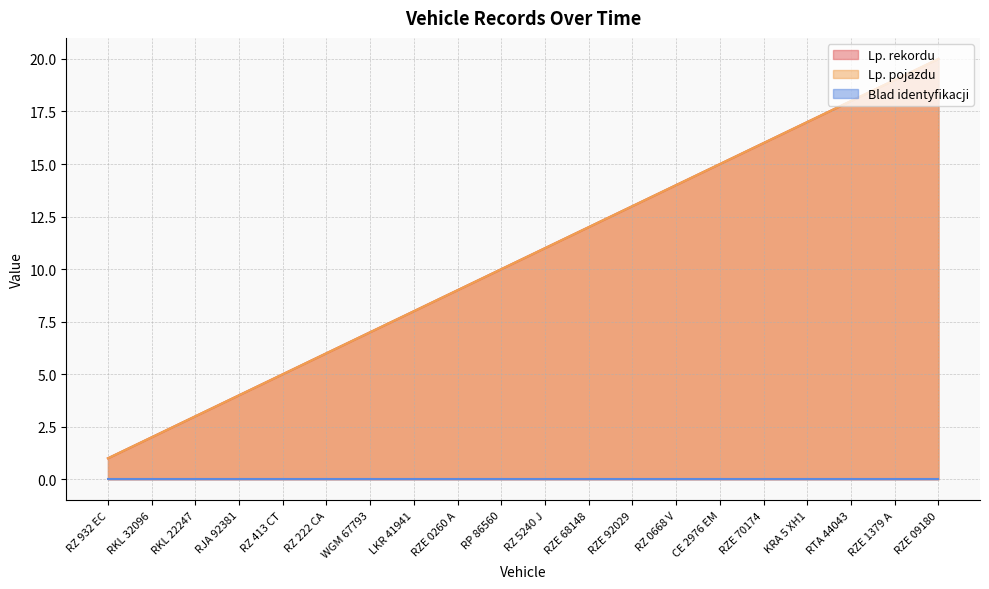

Is the value of Lp. pojazdu at RZ 413 CT greater than the value of Lp. rekordu at RKL 32096?

Yes